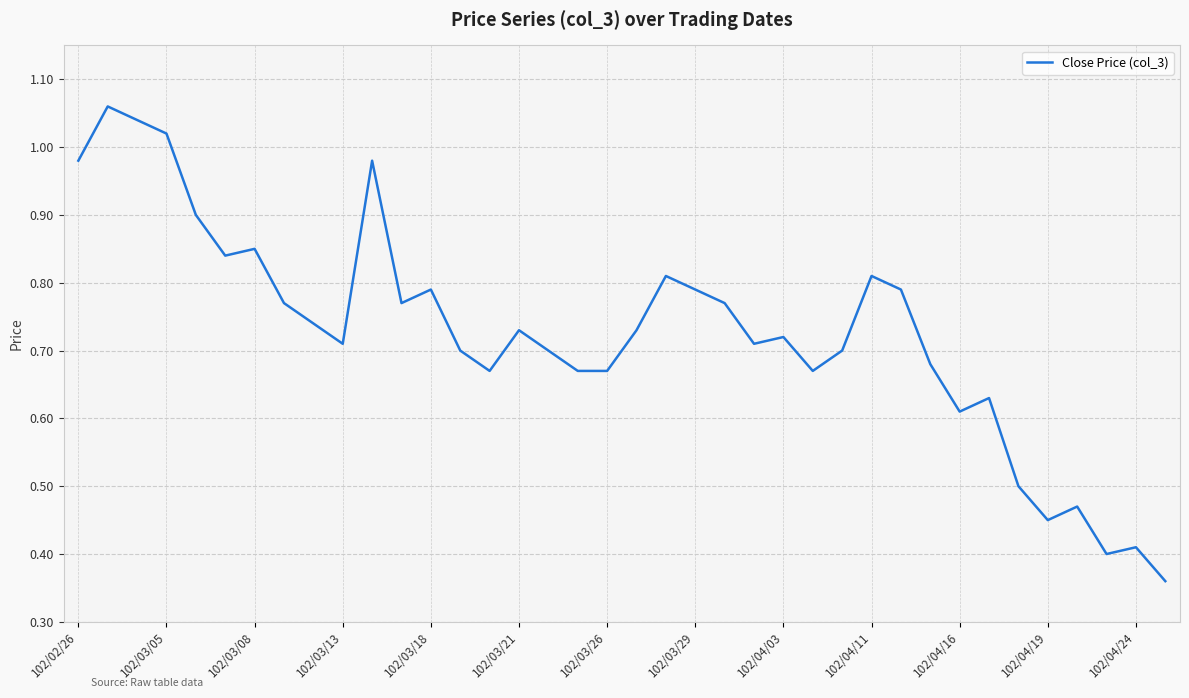

How many interior local valleys (lower than both neighbors) does the data have?

9